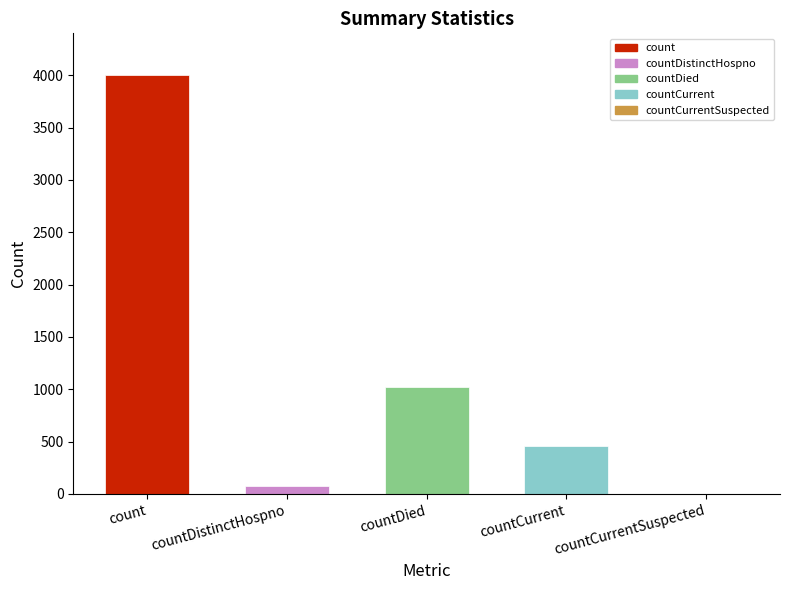

What is the maximum value shown in the chart?

4005